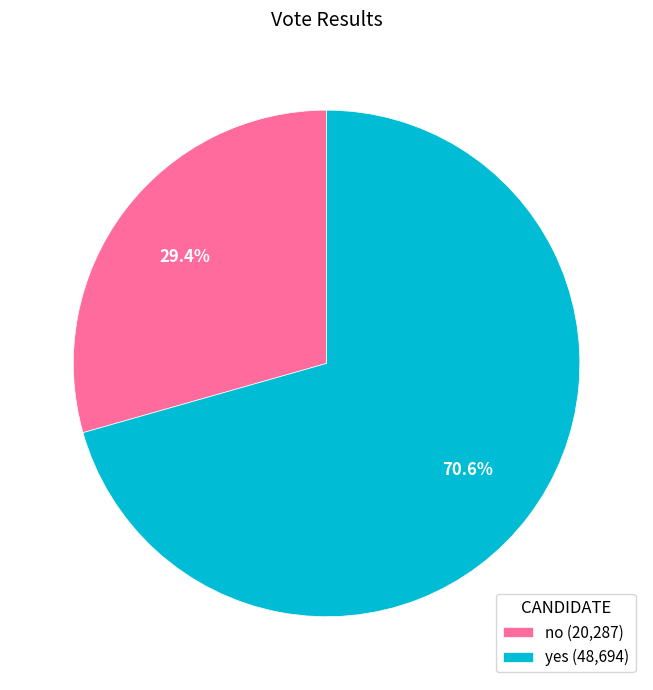

Which has a higher value, yes or no?

yes